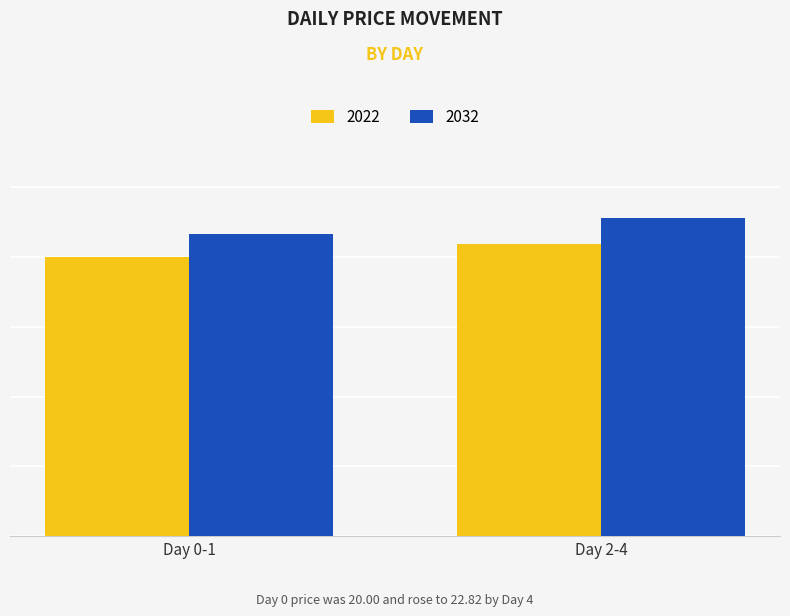

At Day 0-1, list the series in order from smallest to largest.

2022, 2032